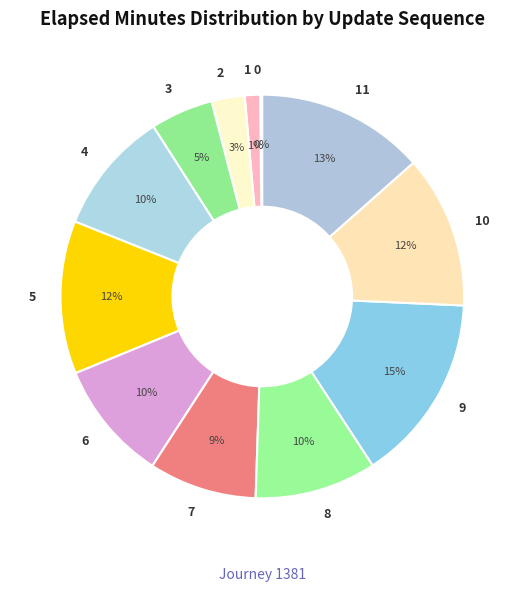

Which category has the biggest portion of the pie?

9